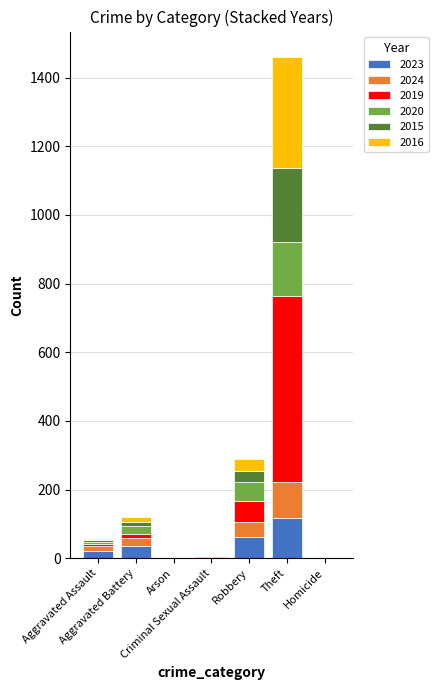

What is the maximum value for 2023?

117